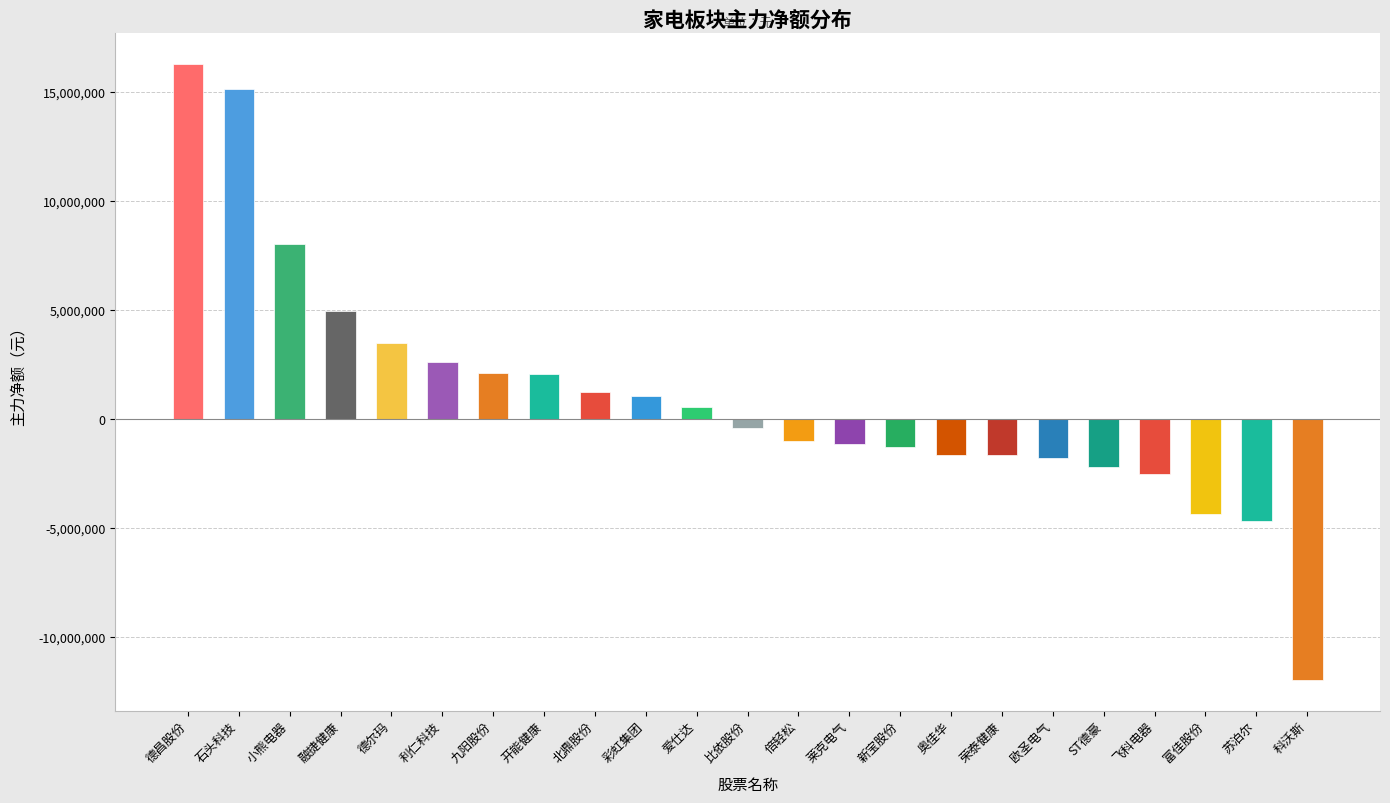

What is the approximate value at 飞科电器, to the nearest 50?

-2529850